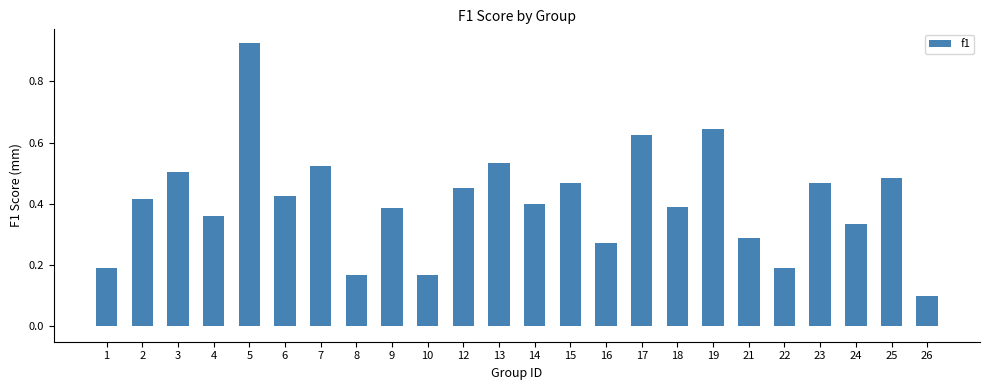

At which label is the value closest to 0?

26